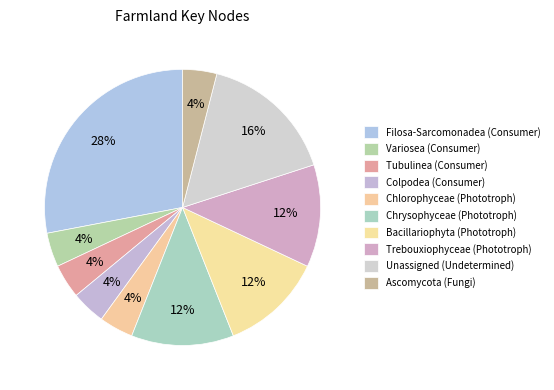

What is the largest slice in the pie chart?

Filosa-Sarcomonadea (Consumer)